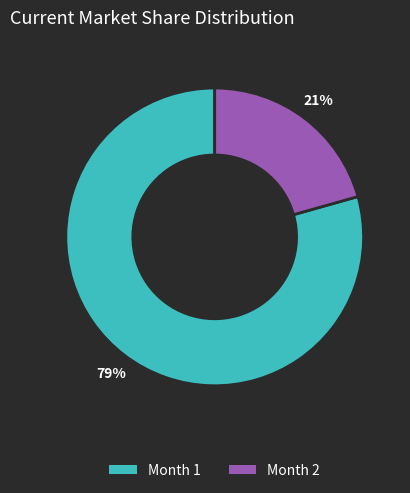

To the nearest percent, what is the combined percentage of Month 2 and Month 1?

100%